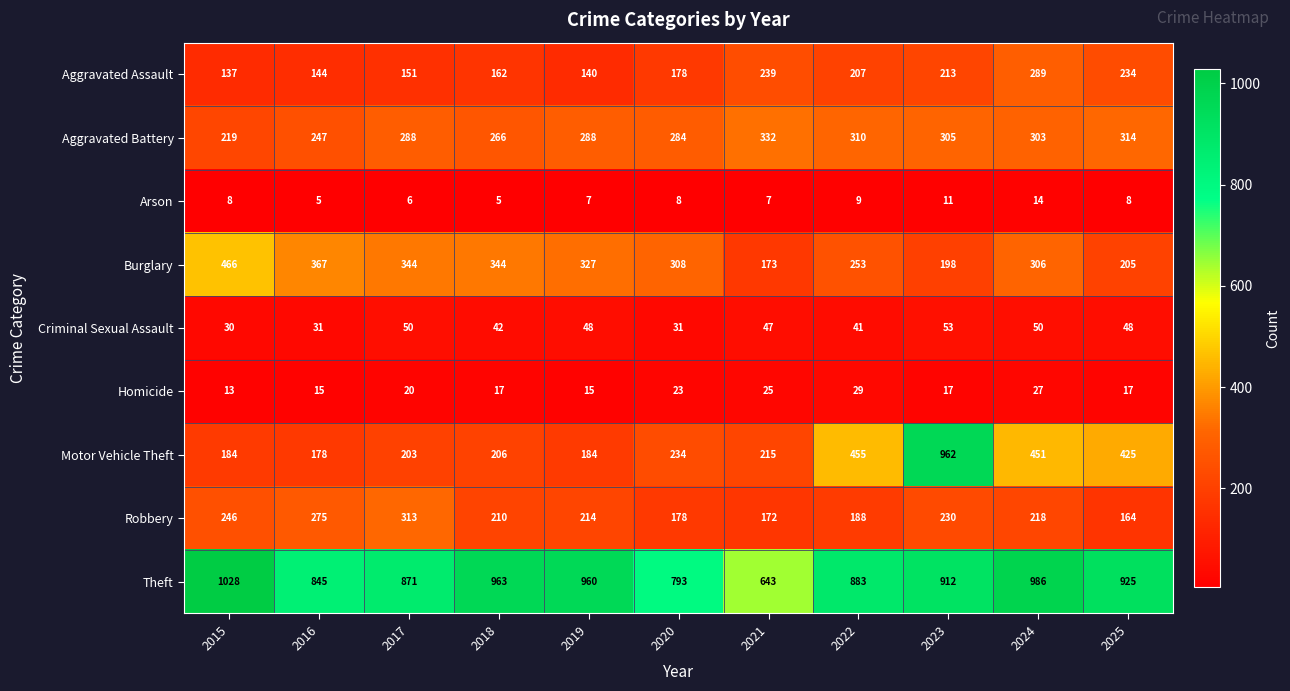

Rank the series by their maximum value, from lowest to highest.

Arson, Homicide, Criminal Sexual Assault, Aggravated Assault, Robbery, Aggravated Battery, Burglary, Motor Vehicle Theft, Theft